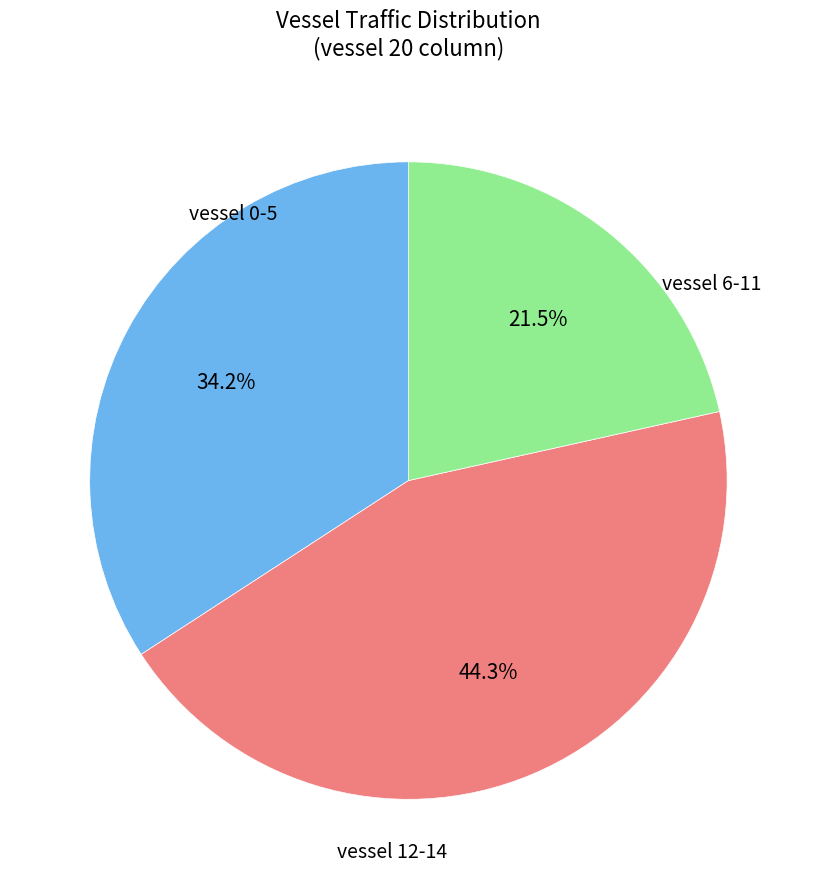

Is there any slice that represents more than half of the pie?

No